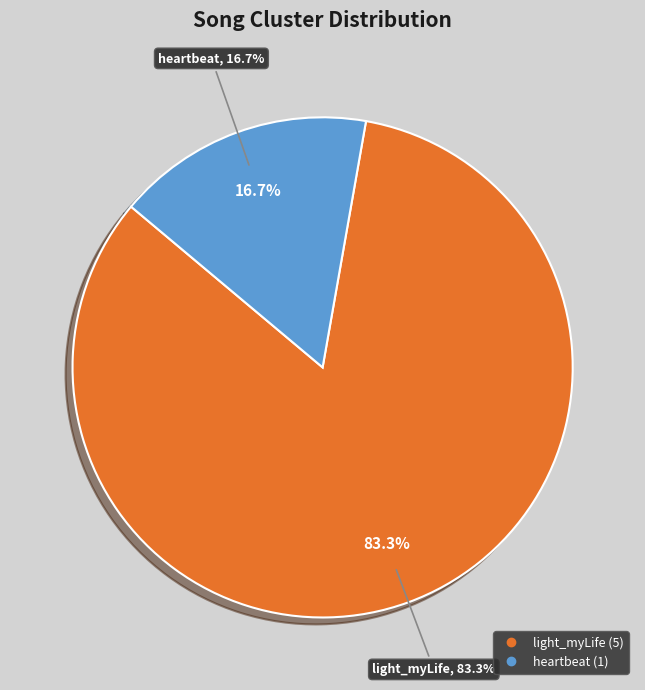

What is the largest slice in the pie chart?

light_myLife